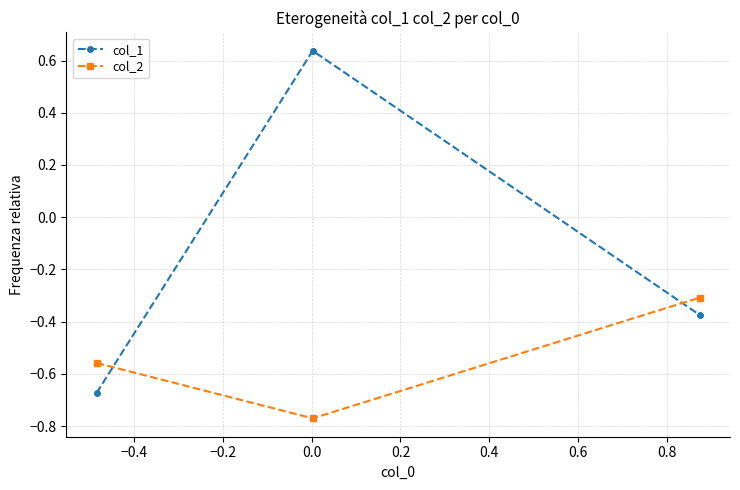

How many distinct data groups are displayed?

2